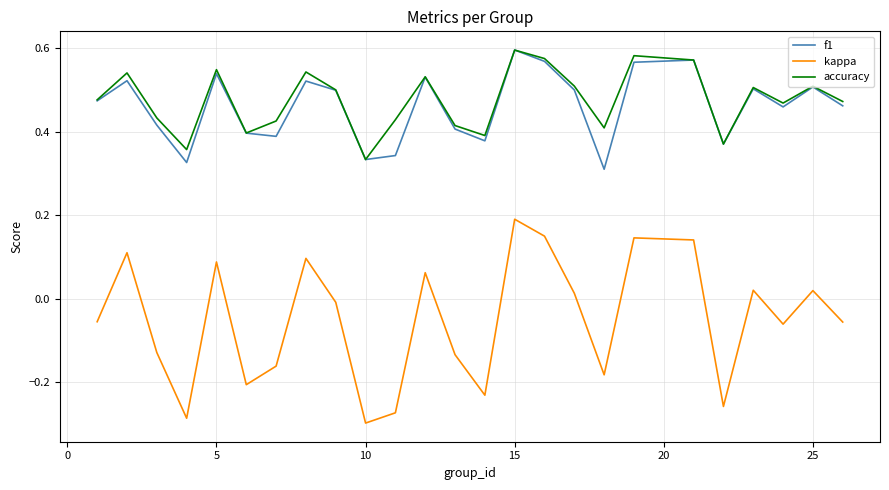

True or false: kappa and f1 cross at least once.

False